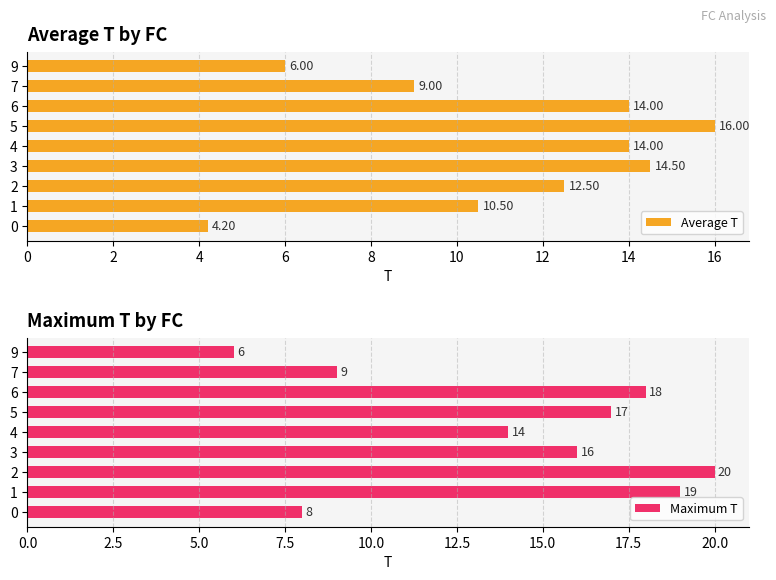

How many bars are there in each group?

2